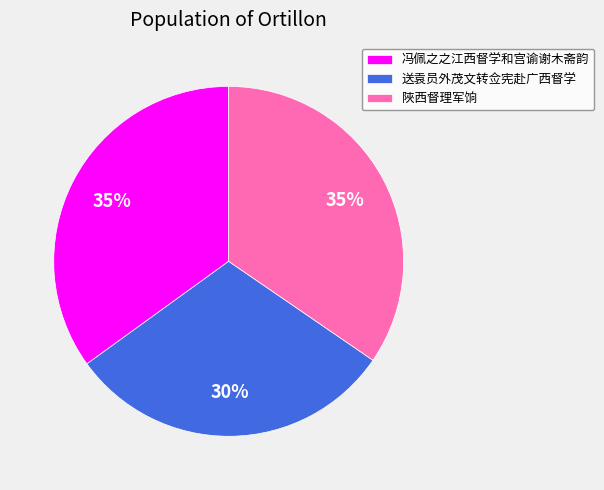

To the nearest percent, what is the combined percentage of 冯佩之之江西督学和宫谕谢木斋韵 and 陜西督理军饷?

70%